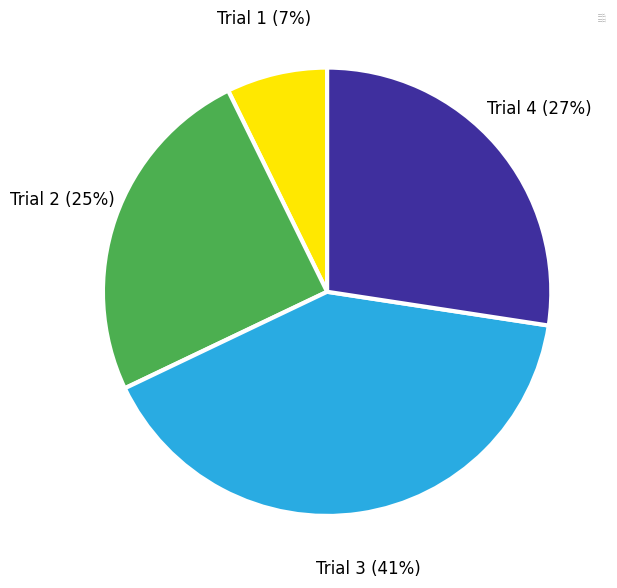

Is Trial 2 the majority of the pie?

No